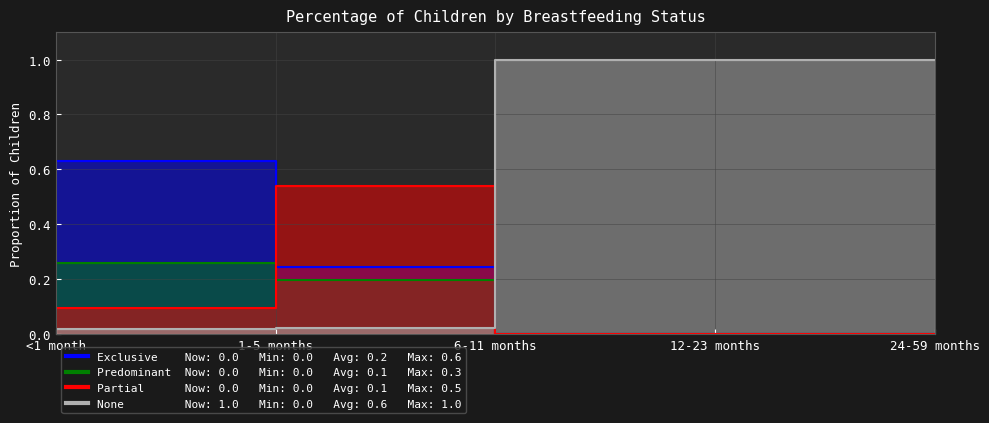

Reading left to right, extract all data points from this chart.

Exclusive: <1 month=0.6	1-5 months=0.2	6-11 months=0.0	12-23 months=0.0	24-59 months=0.0
Predominant: <1 month=0.3	1-5 months=0.2	6-11 months=0.0	12-23 months=0.0	24-59 months=0.0
Partial: <1 month=0.1	1-5 months=0.5	6-11 months=0.0	12-23 months=0.0	24-59 months=0.0
None: <1 month=0.0	1-5 months=0.0	6-11 months=1.0	12-23 months=1.0	24-59 months=1.0